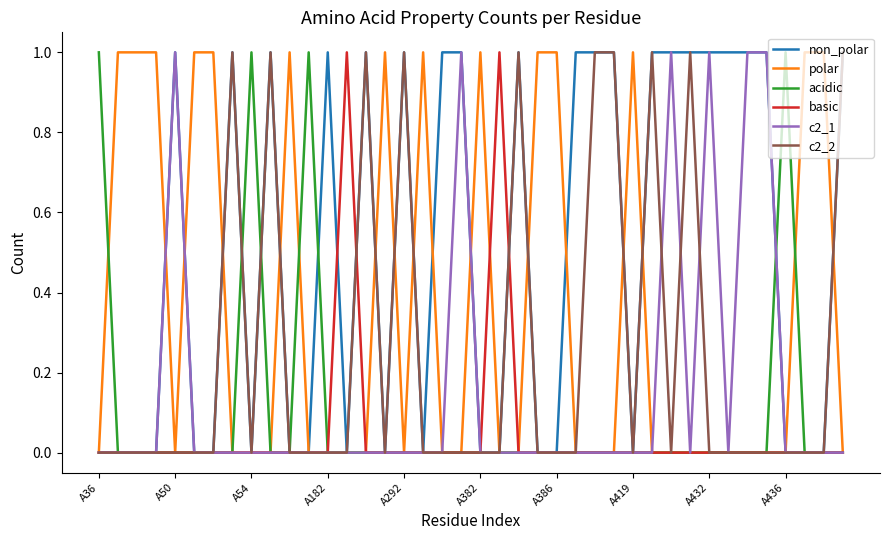

Reading left to right, list all the values displayed in this chart.

non_polar: 0	0	0	0	1	0	0	1	0	1	0	0	1	0	1	0	1	0	1	1	0	0	1	0	0	1	1	1	0	1	1	1	1	1	1	1	0	0	0	1
polar: 0	1	1	1	0	1	1	0	0	0	1	0	0	0	0	1	0	1	0	0	1	0	0	1	1	0	0	0	1	0	0	0	0	0	0	0	0	1	1	0
acidic: 1	0	0	0	0	0	0	0	1	0	0	1	0	0	0	0	0	0	0	0	0	0	0	0	0	0	0	0	0	0	0	0	0	0	0	0	1	0	0	0
basic: 0	0	0	0	0	0	0	0	0	0	0	0	0	1	0	0	0	0	0	0	0	1	0	0	0	0	0	0	0	0	0	0	0	0	0	0	0	0	0	0
c2_1: 0	0	0	0	1	0	0	0	0	0	0	0	0	0	0	0	0	0	0	1	0	0	0	0	0	0	0	0	0	0	1	0	1	0	1	1	0	0	0	0
c2_2: 0	0	0	0	0	0	0	1	0	1	0	0	0	0	1	0	1	0	0	0	0	0	1	0	0	0	1	1	0	1	0	1	0	0	0	0	0	0	0	1